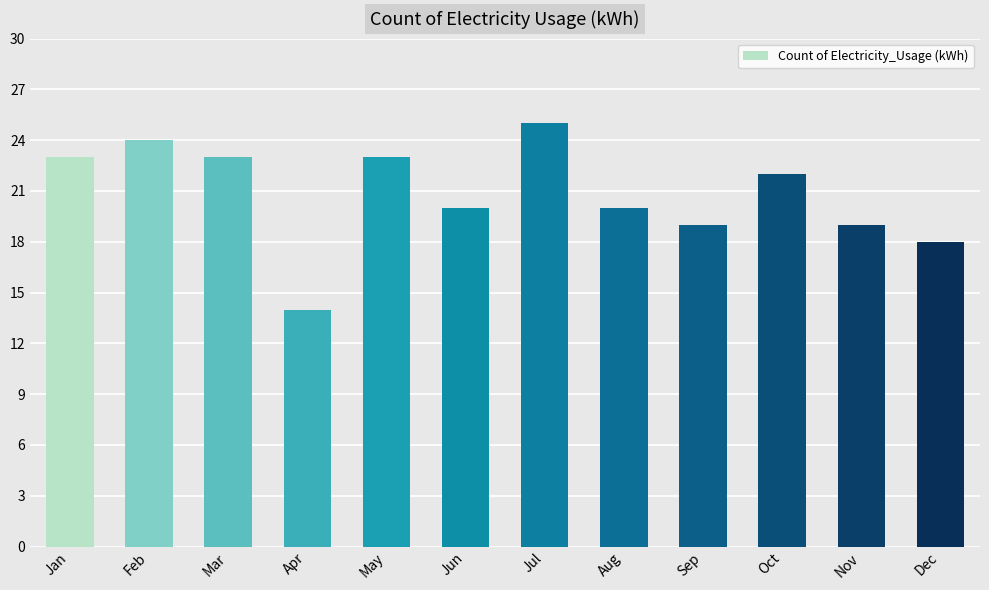

What is the value of the 7th bar from the left?

25